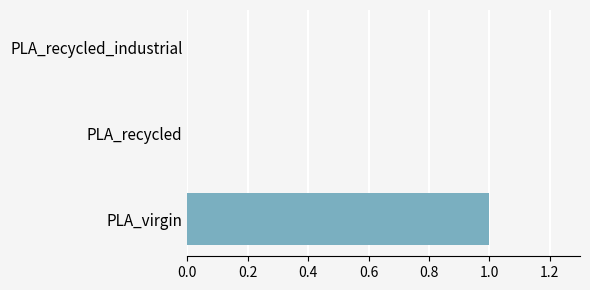

Are the bars horizontal?

Yes